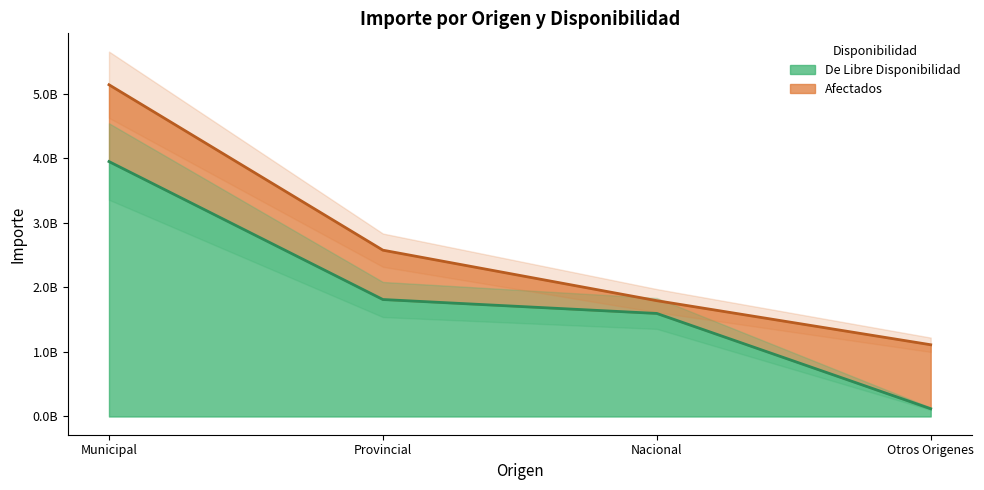

Which category has the lowest value across all series?

Otros Origenes